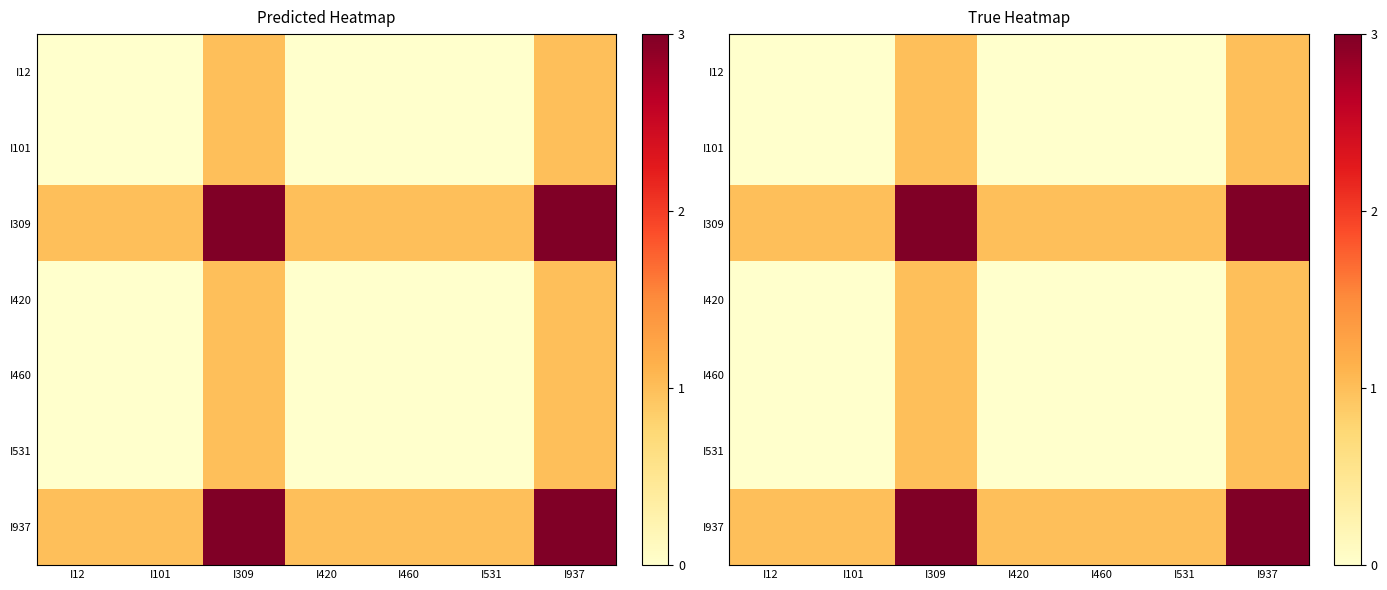

What is the sum of the I309 values at I460 and I531?

2